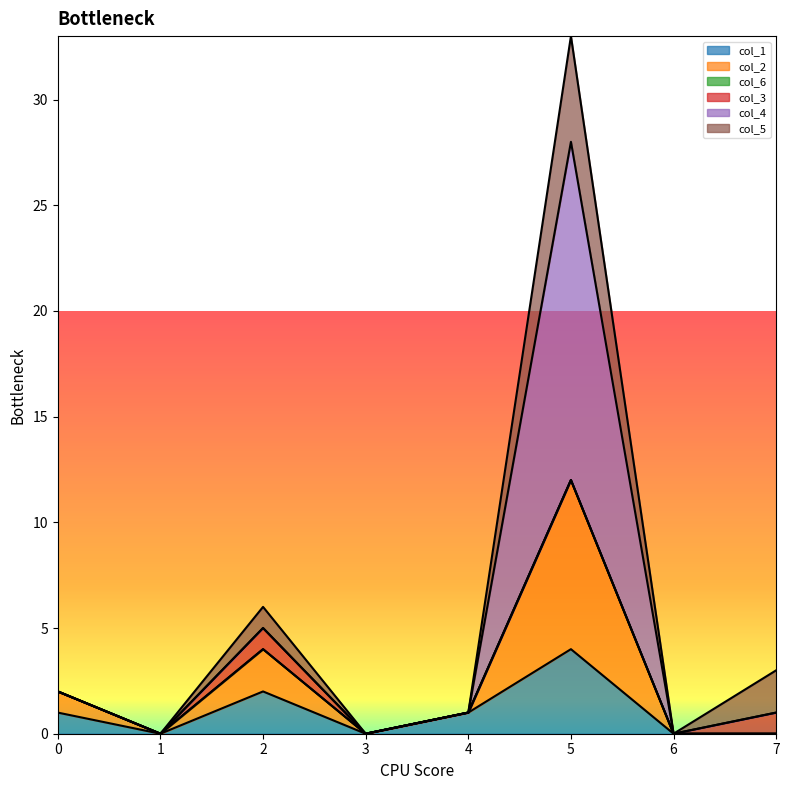

Is it true that col_1 equals 2 at 7?

False